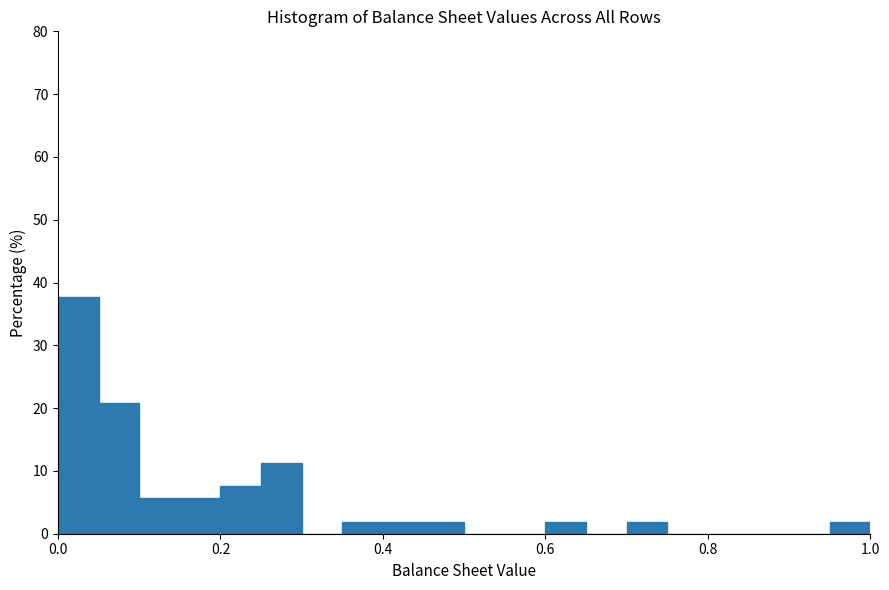

Around what value on the x-axis is the tallest bar? Give the approximate position of its centre, as read against the axis.

0.02